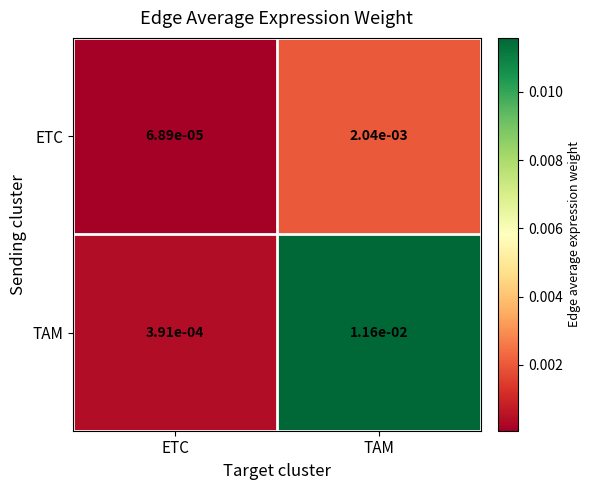

At which category is the sum across all series the highest?

TAM